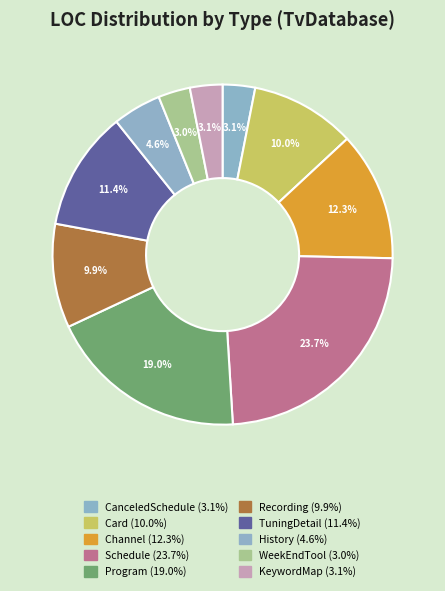

Do TuningDetail and WeekEndTool together represent more than half of the pie?

No